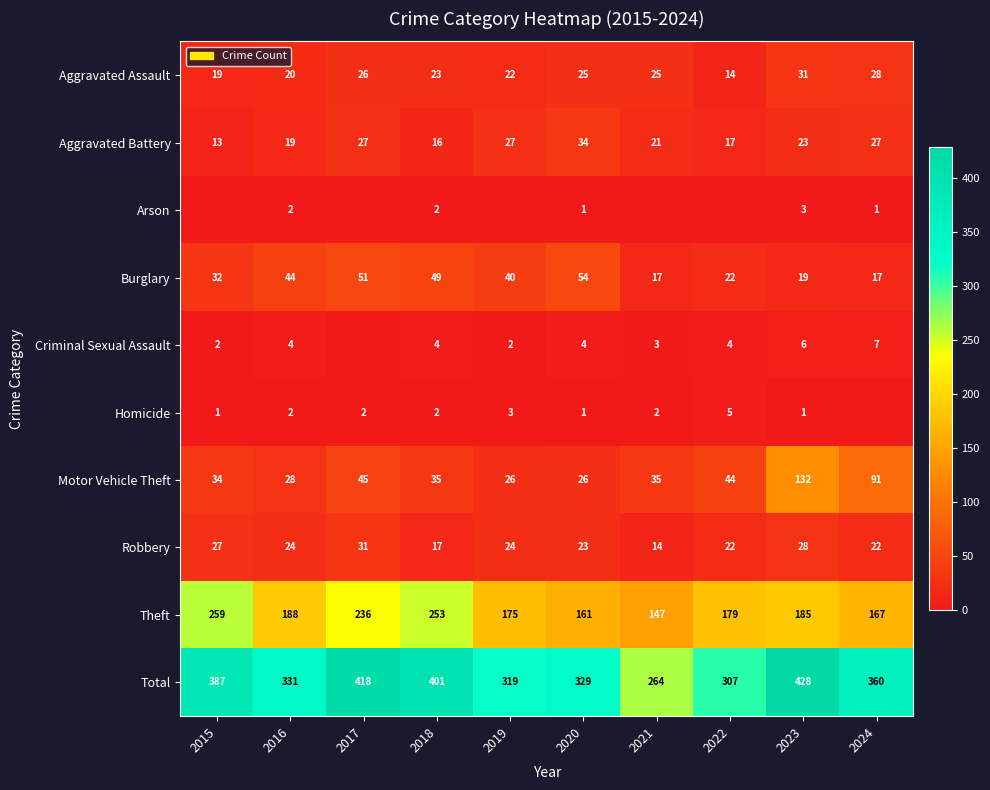

Read the Aggravated Battery value at 2021, to the nearest 5.

20